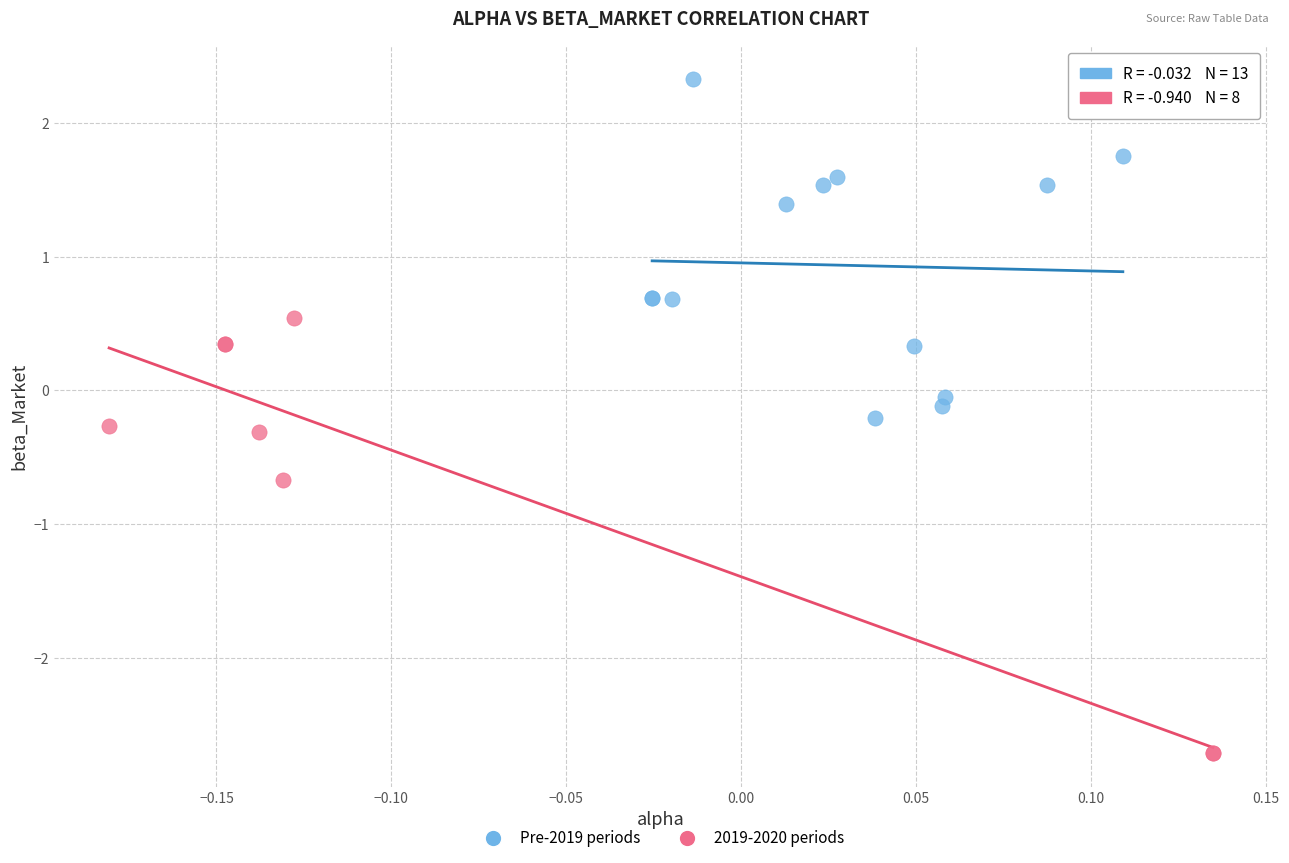

Which series has the widest spread of Y values?

2019-2020 periods